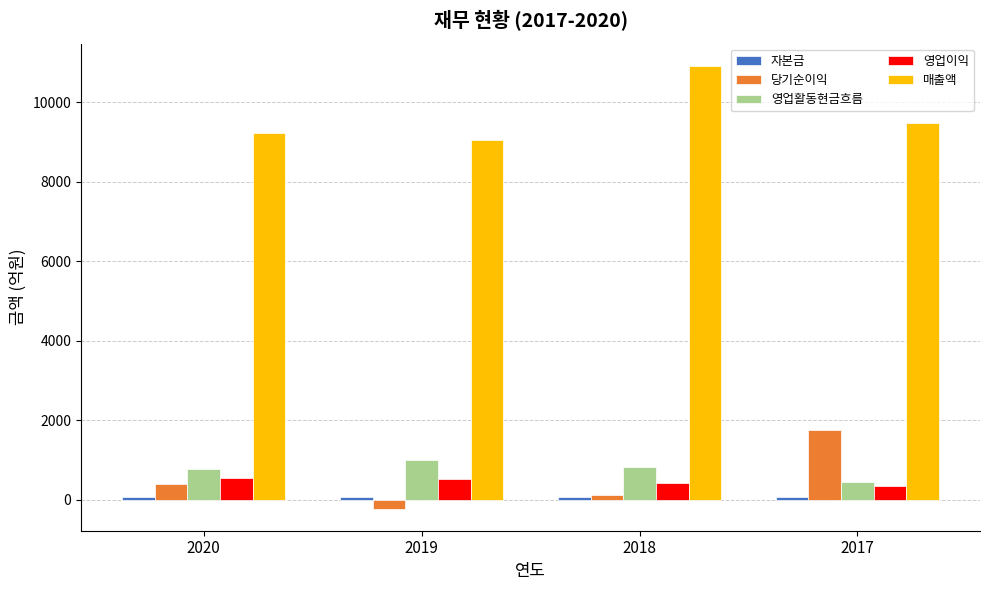

At how many categories does at least one series exceed 7269?

4